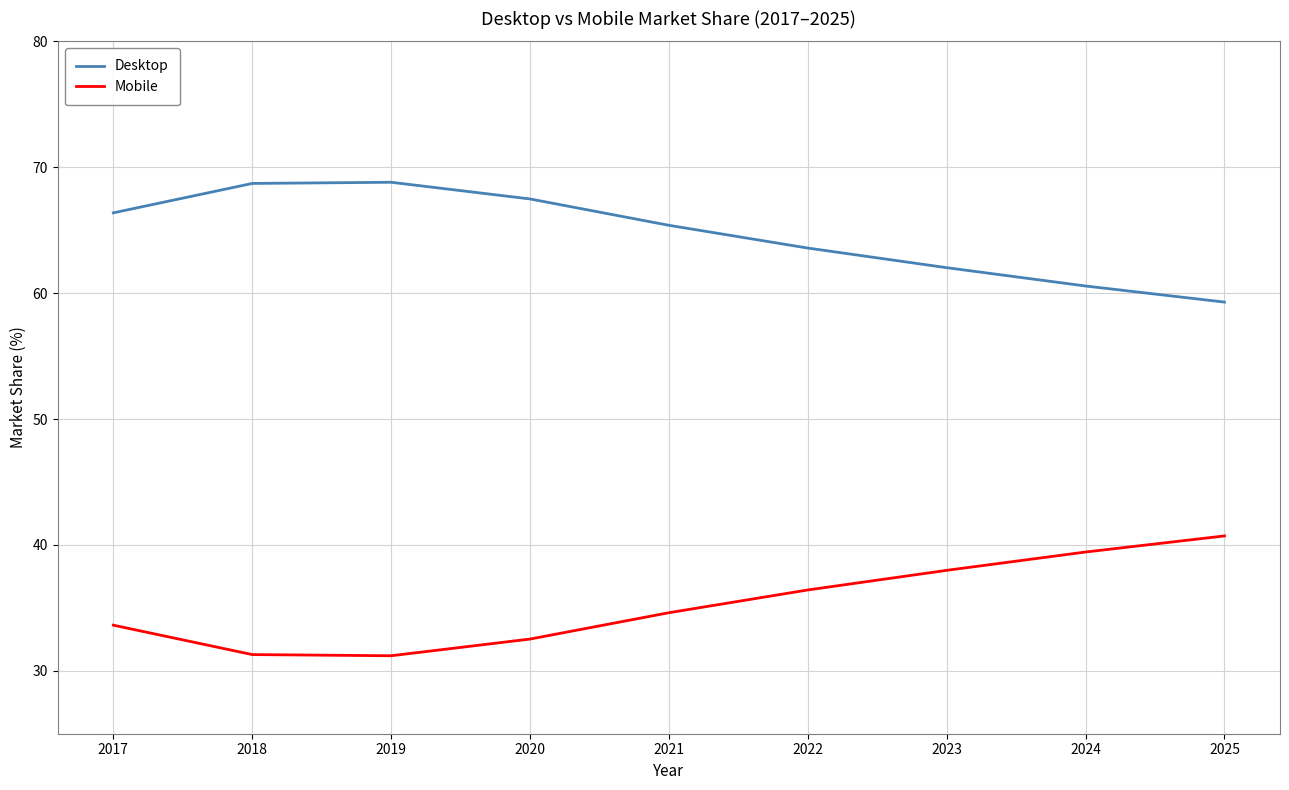

What is the difference between the highest and lowest values at 2020?

35.0